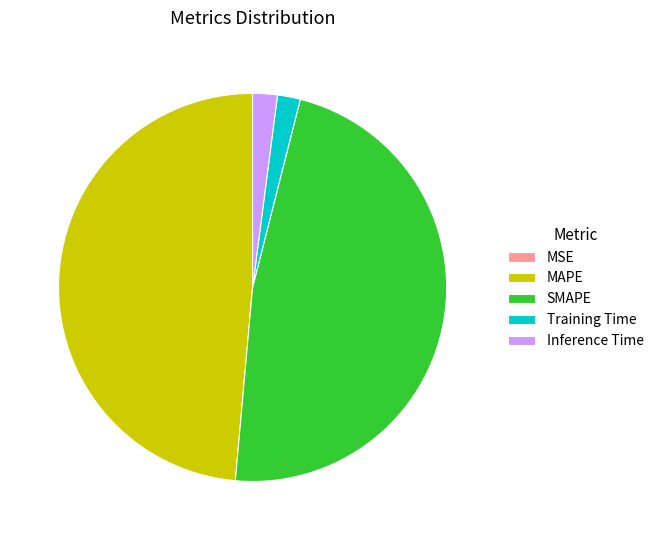

Between MAPE and SMAPE, which is larger?

MAPE